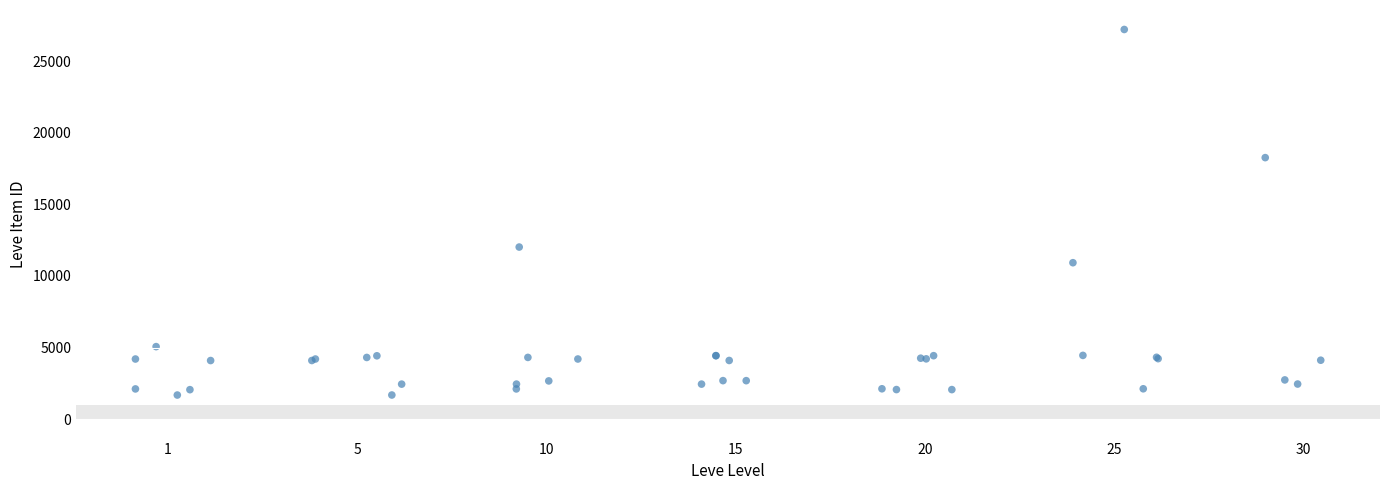

What Y value in the scatter plot is closest to 14448?

12018